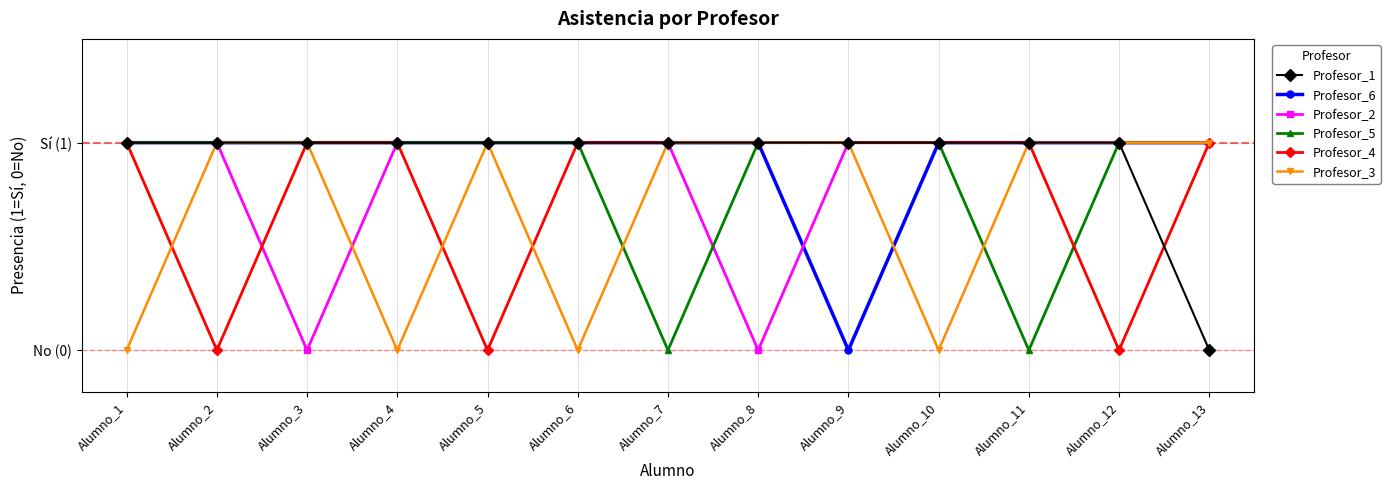

Rank the categories by Profesor_6 value from lowest to highest.

Alumno_9, Alumno_1, Alumno_2, Alumno_3, Alumno_4, Alumno_5, Alumno_6, Alumno_7, Alumno_8, Alumno_10, Alumno_11, Alumno_12, Alumno_13